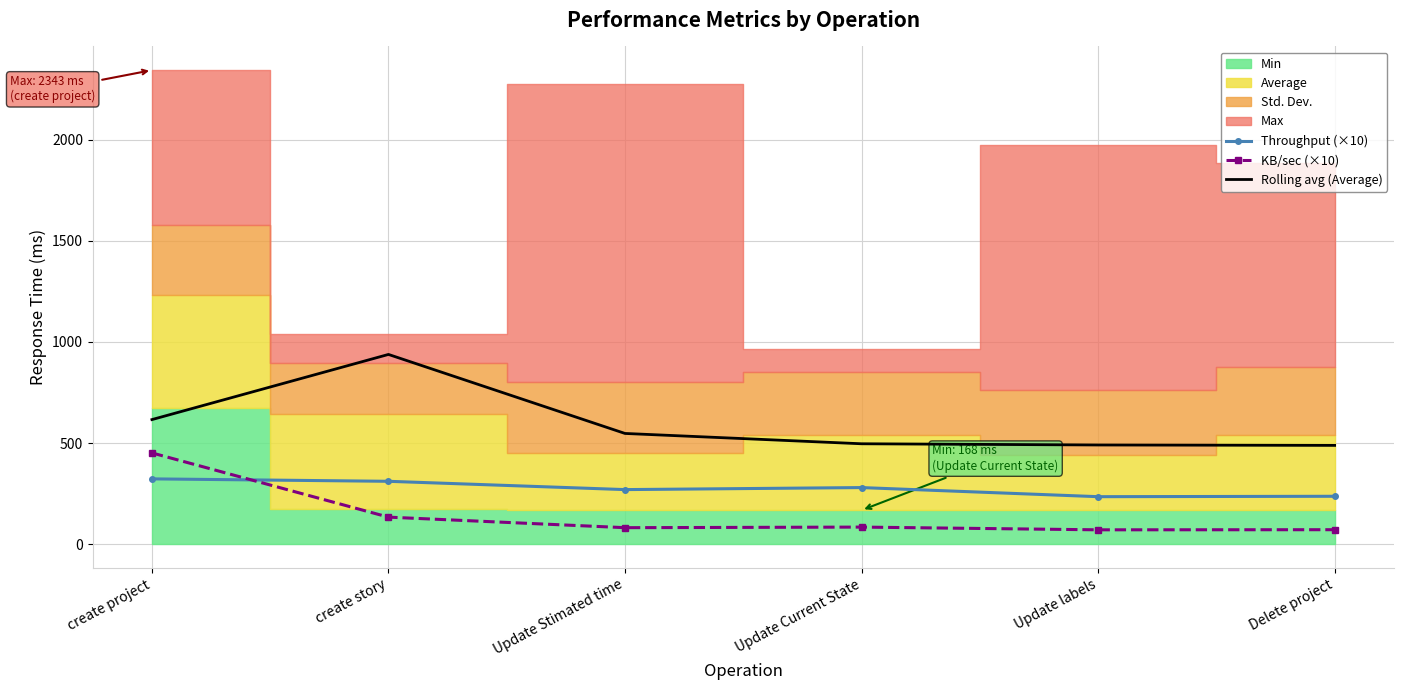

True or false: Rolling avg (Average) has a value of 138.3 at Update Stimated time.

False